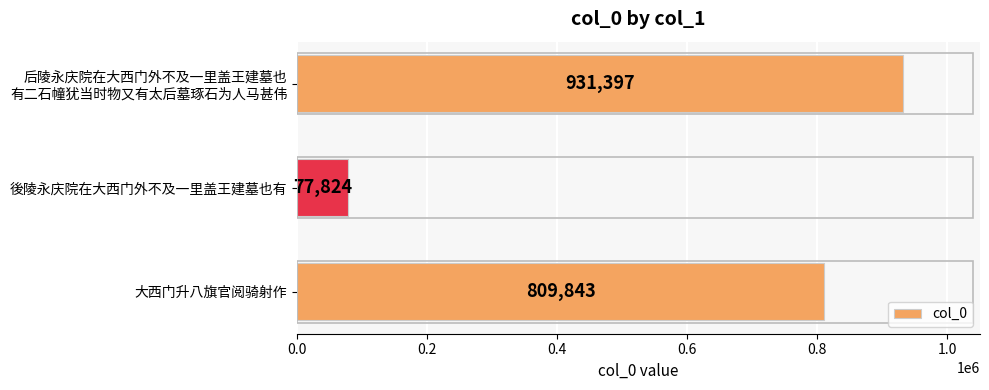

Rank the categories by value from highest to lowest.

后陵永庆院在大西门外不及一里盖王建墓也
有二石幢犹当时物又有太后墓琢石为人马甚伟, 大西门升八旗官阅骑射作, 後陵永庆院在大西门外不及一里盖王建墓也有